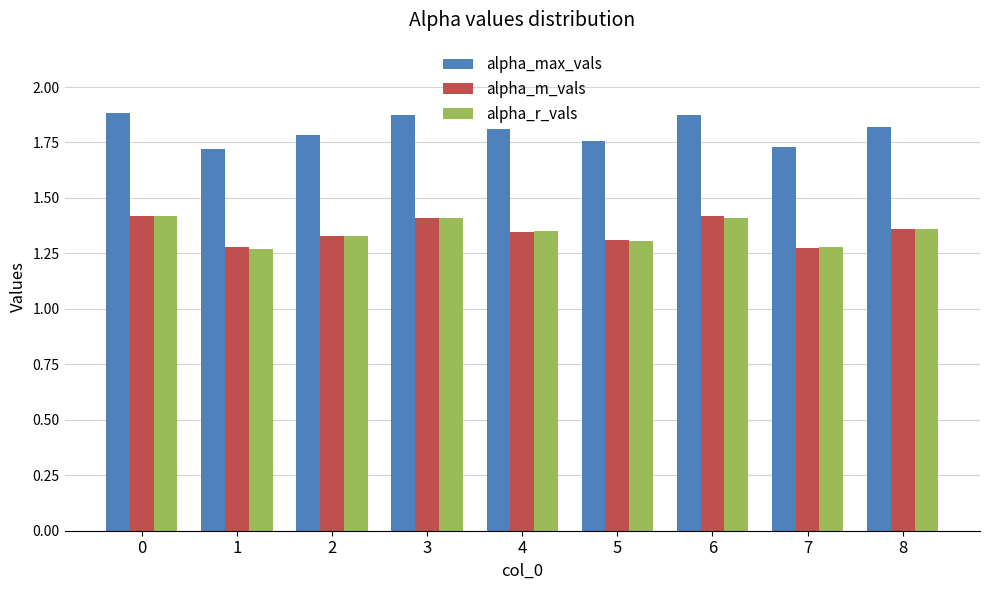

The value of alpha_m_vals at 3 is 1.4. True or false?

True